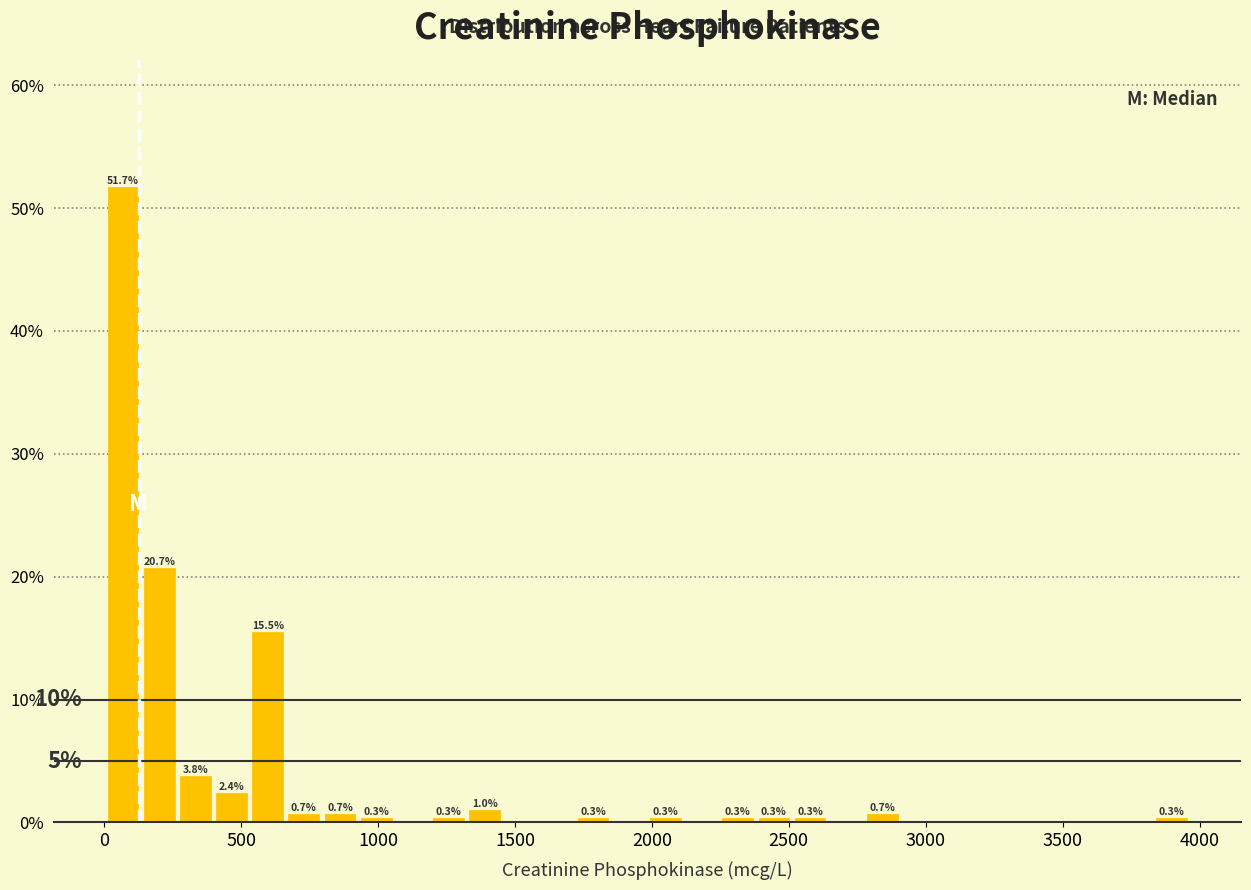

Read against the x-axis, roughly where is the centre of the tallest bar?

50